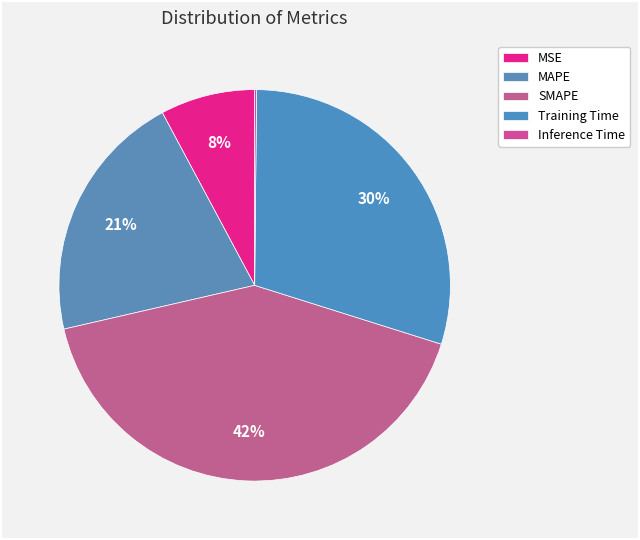

Rank the categories by value from lowest to highest.

Inference Time, MSE, MAPE, Training Time, SMAPE